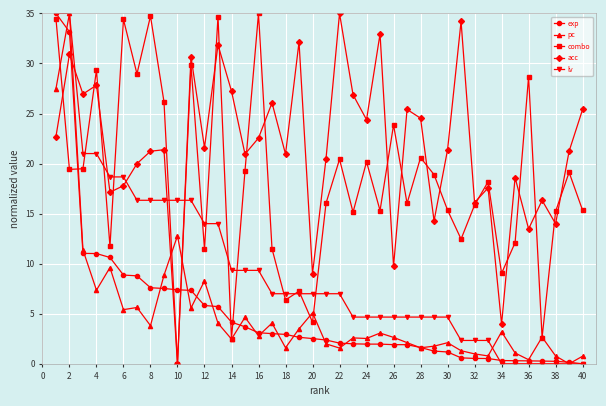

How many interior local valleys does the acc series have?

14